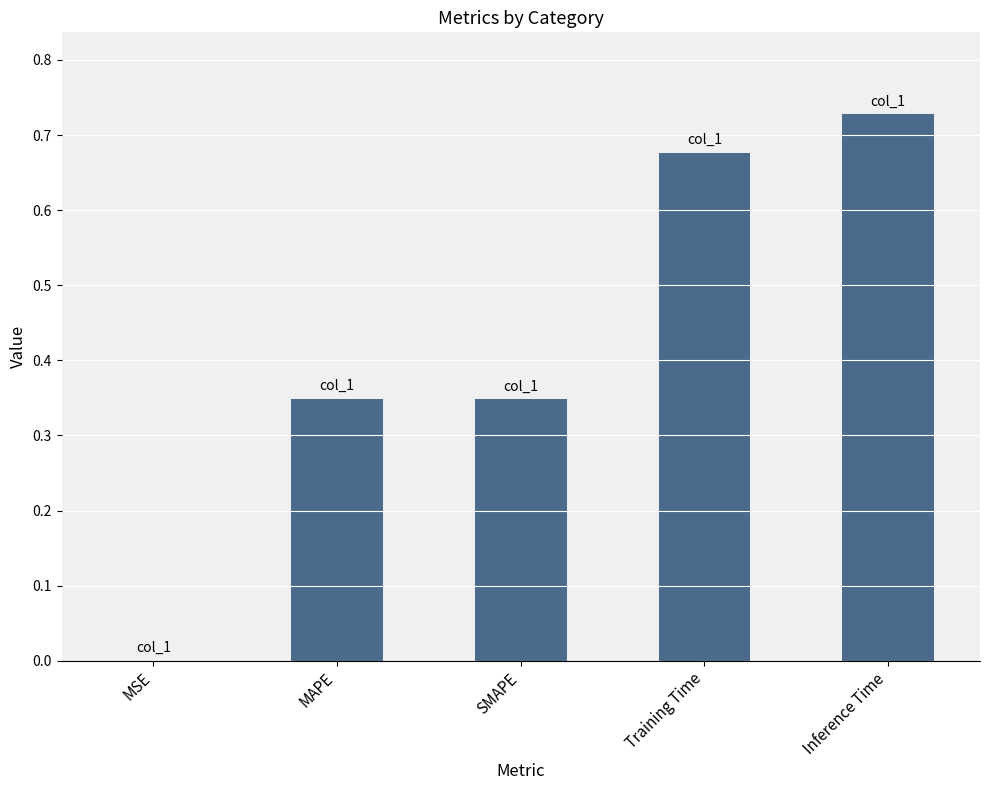

Which label corresponds to the largest value in the chart?

Inference Time